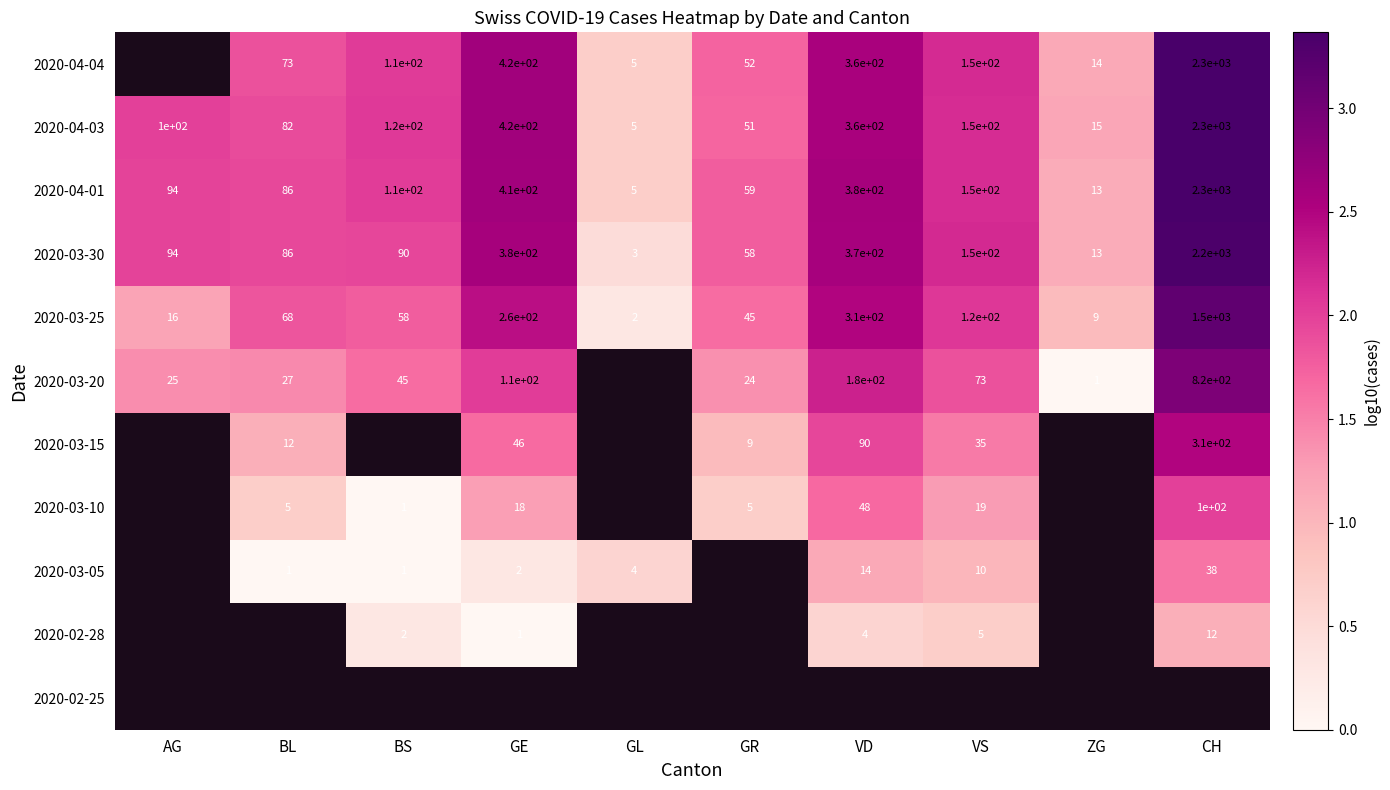

At which label does 2020-04-03 reach its peak?

CH